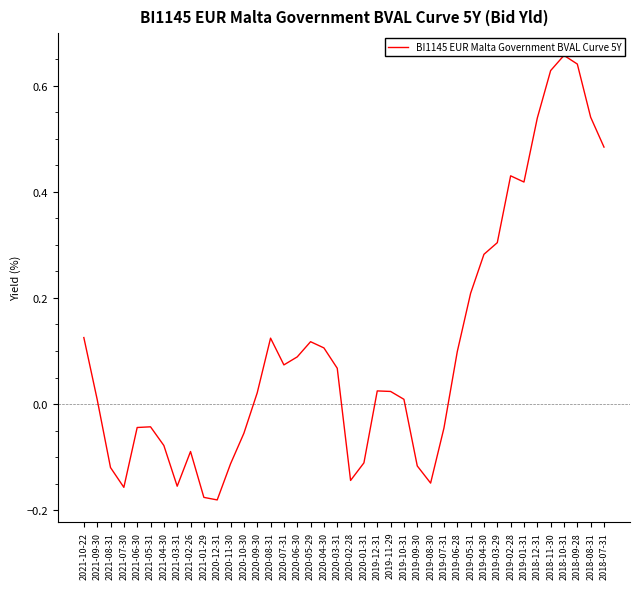

What position from the left is 2018-11-30?

36